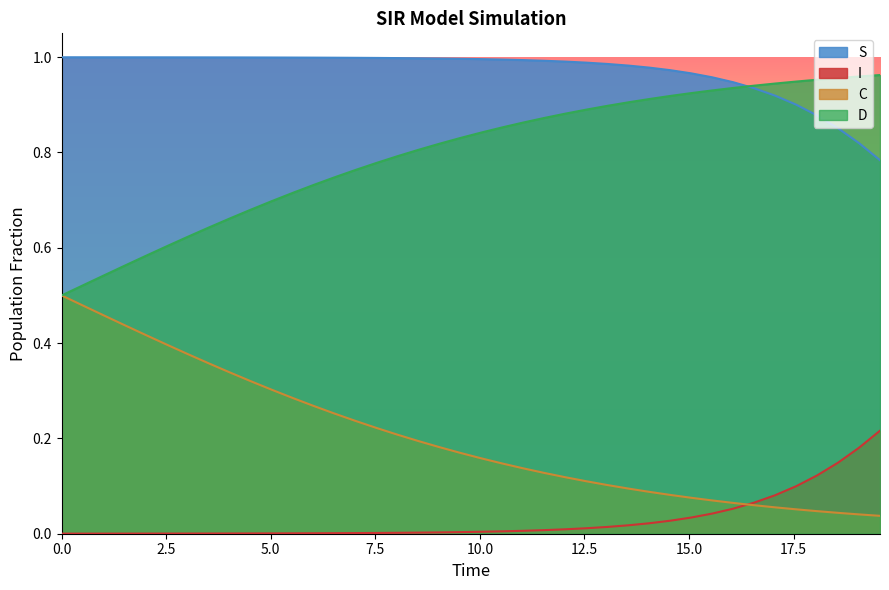

Which series has the largest total across all categories?

S